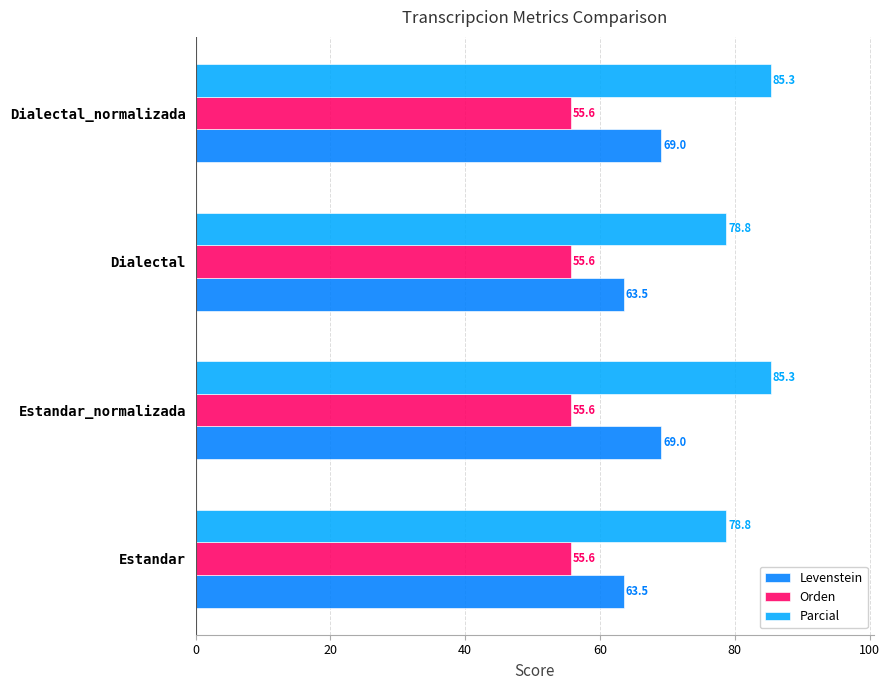

Rank the series by their maximum value, from lowest to highest.

Orden, Levenstein, Parcial